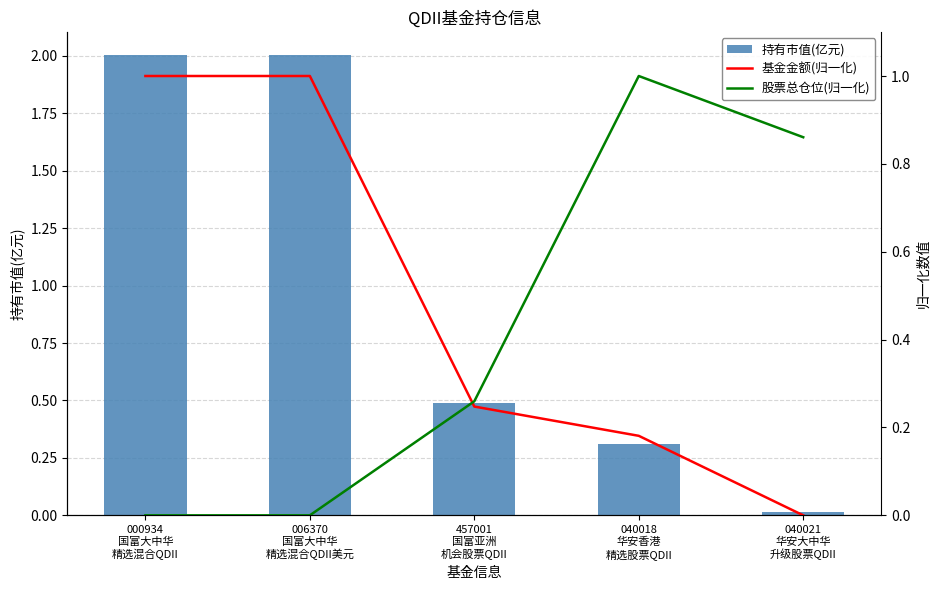

What is the sum of all 基金金额(归一化) values?

2.4